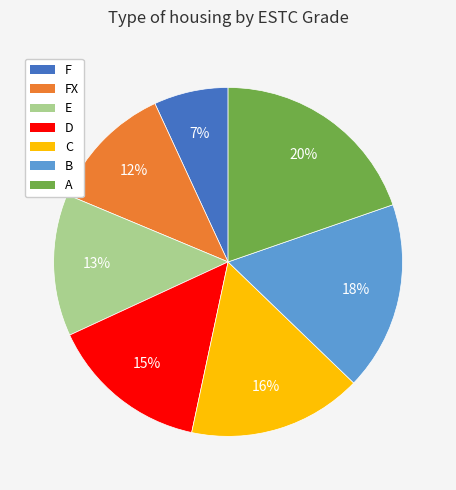

To the nearest percent, what is the difference between the C and E slice percentages?

3%